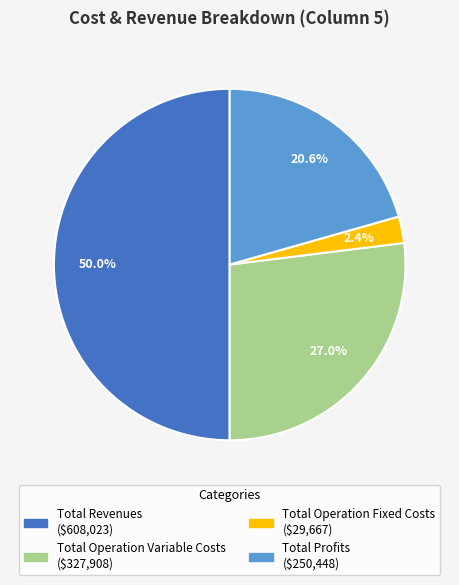

How many slices are in this pie chart?

4